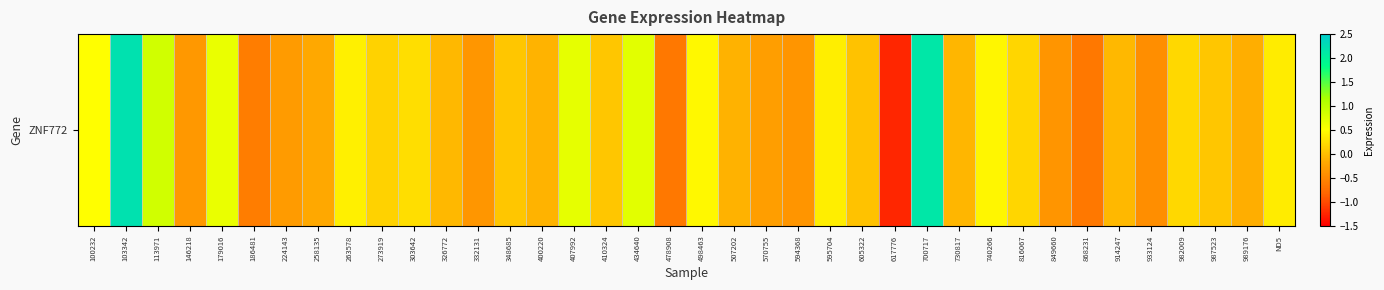

At which category does the chart reach its peak across all series?

103342